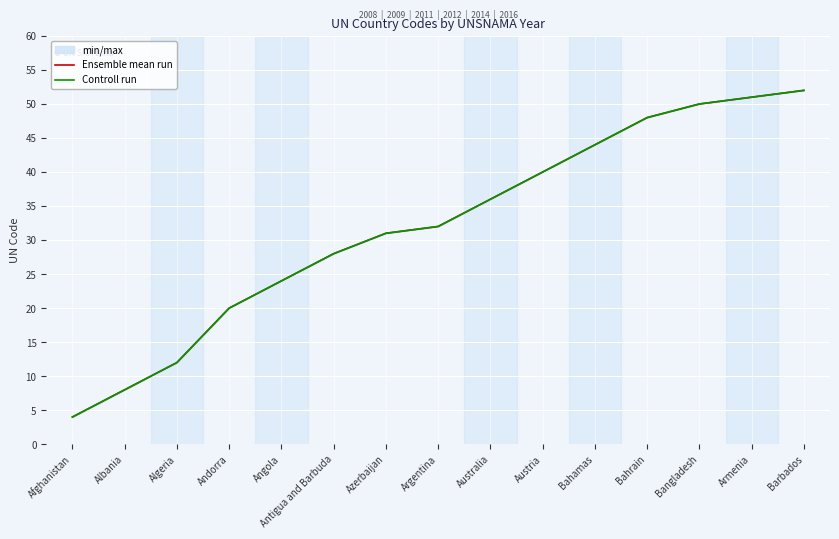

How many data points in Ensemble mean run are above 32?

7